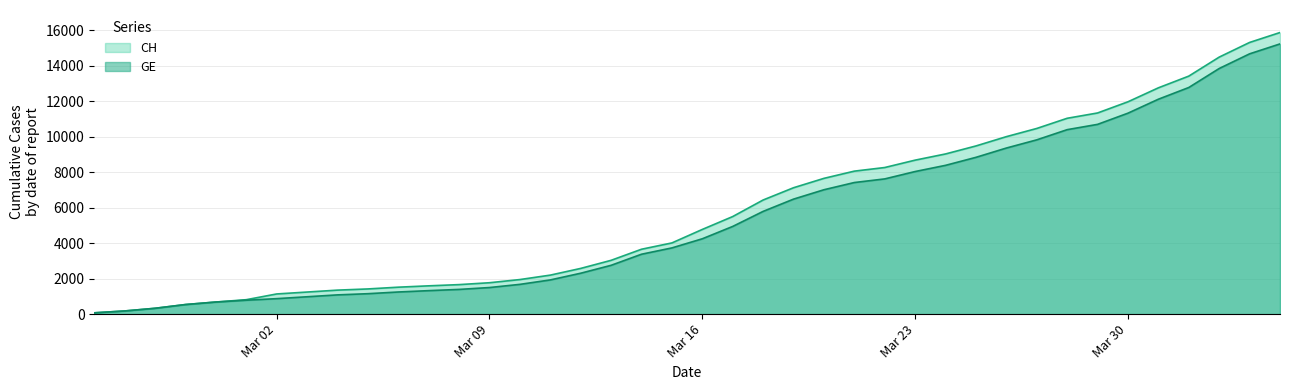

What are all the series names shown in the legend?

CH, GE